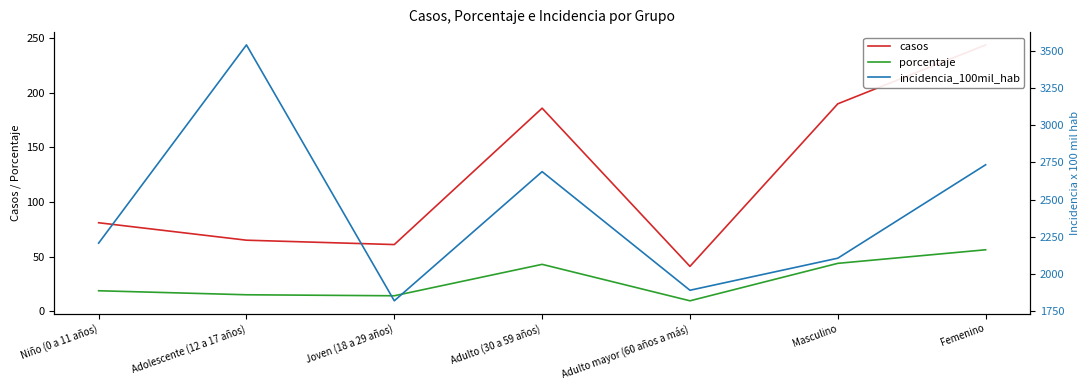

At which category is the sum across all series the highest?

Adolescente (12 a 17 años)